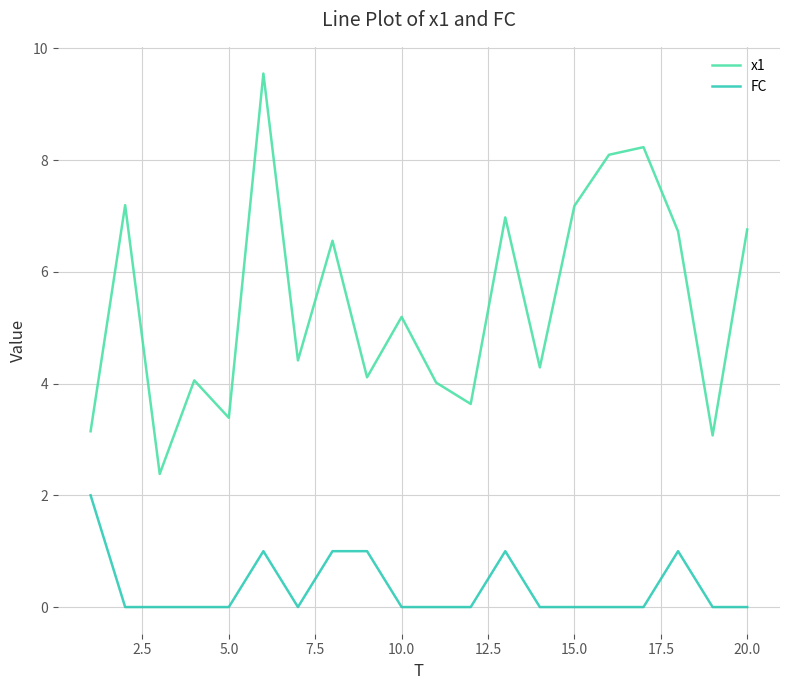

Which series has the widest spread of values?

x1